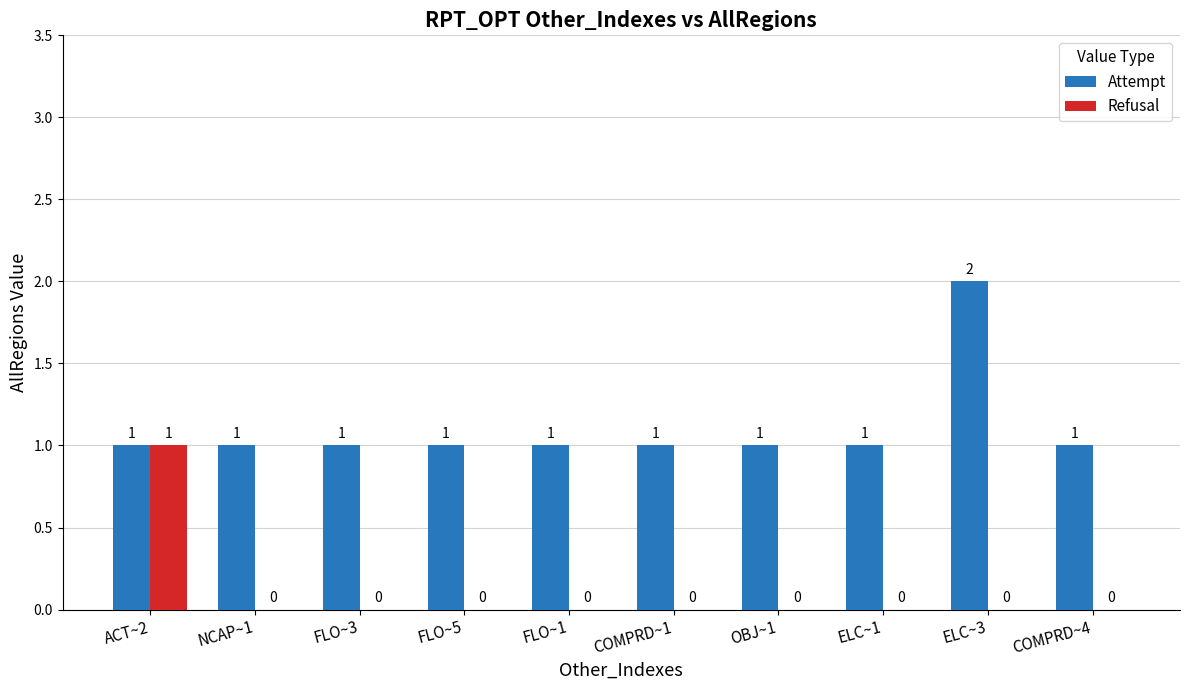

True or false: Refusal has a value of 0 at OBJ~1.

True